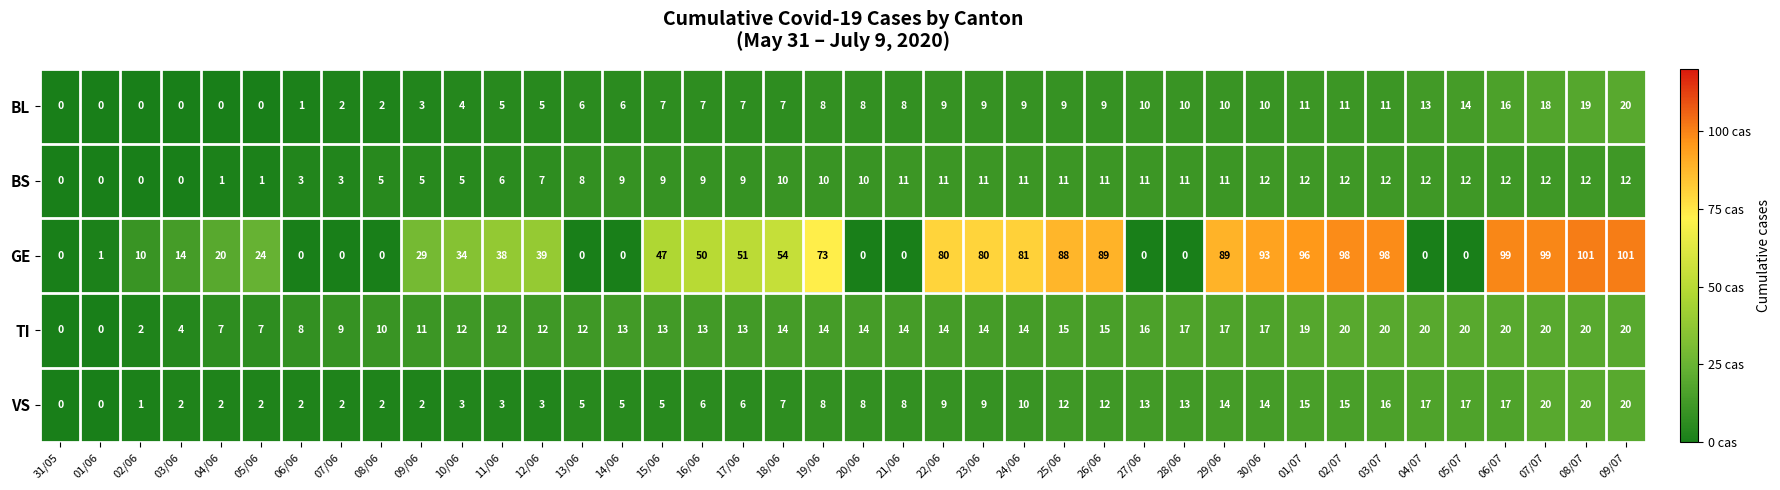

How many values in VS are above zero?

38